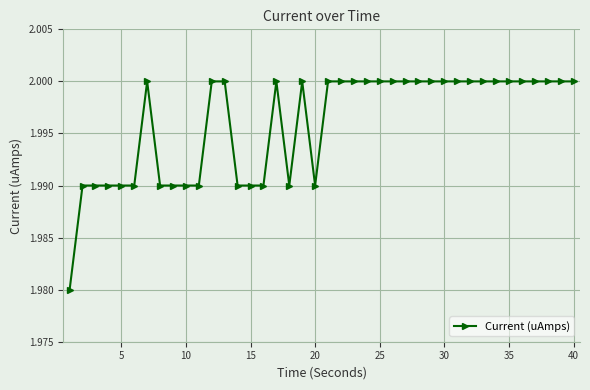

True or false: there are more than 2 points higher than both neighbors.

True